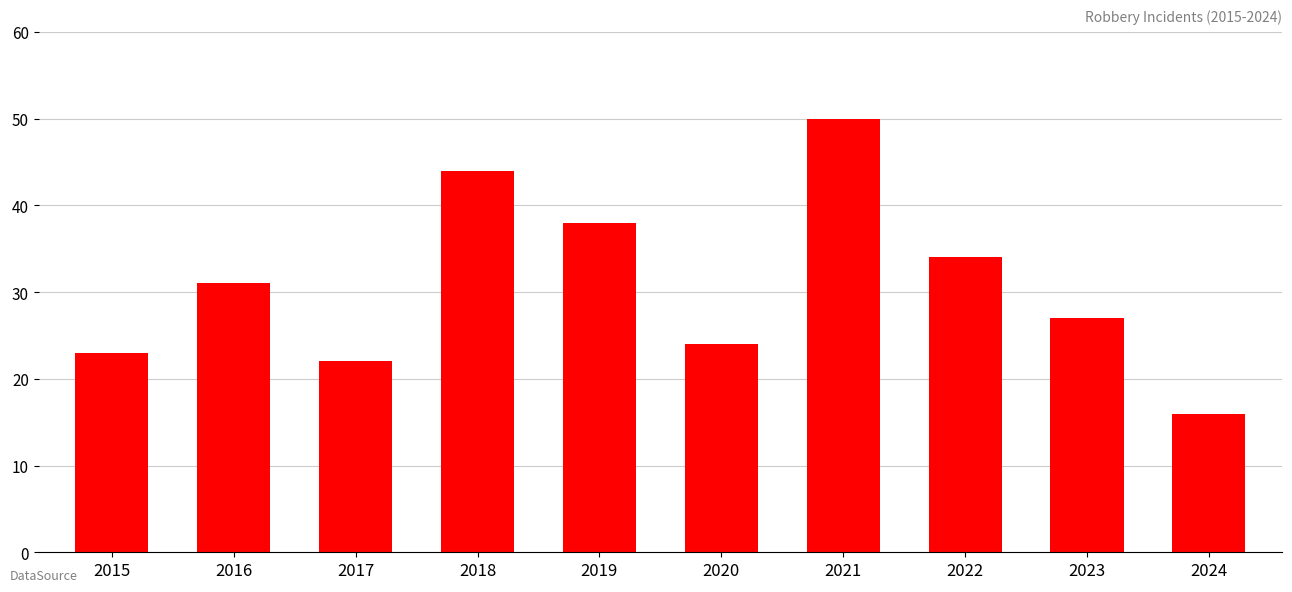

How many distinct data groups are displayed?

1